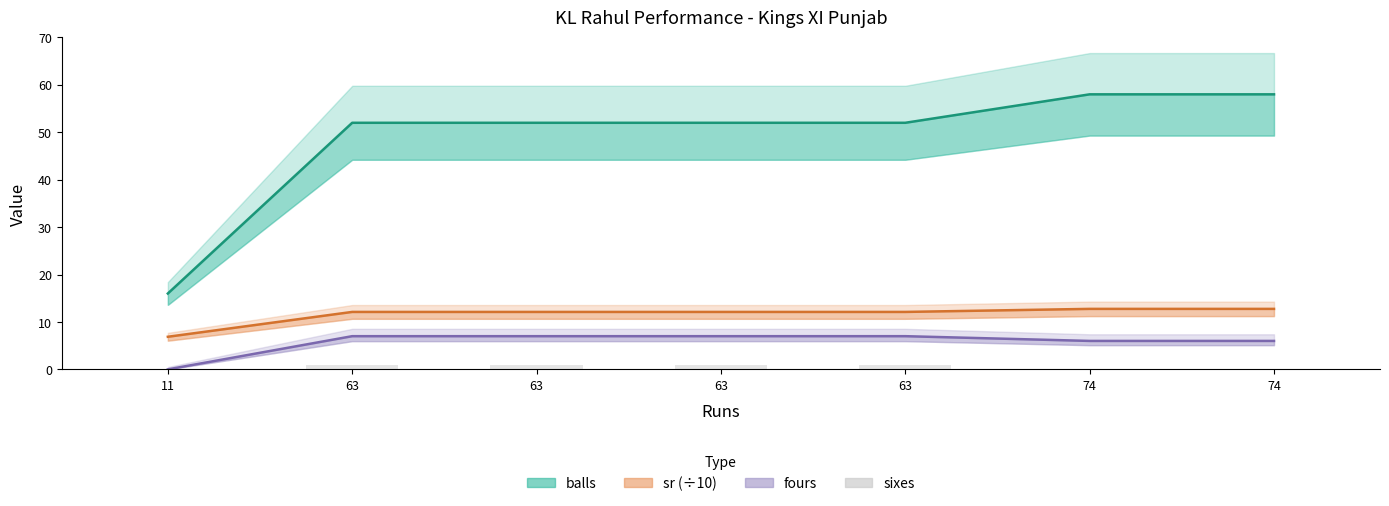

Reading left to right, extract all data points from this chart.

balls: 16.0	52.0	52.0	52.0	52.0	58.0	58.0
sr (÷10): 6.9	12.1	12.1	12.1	12.1	12.8	12.8
fours: 0.0	7.0	7.0	7.0	7.0	6.0	6.0
sixes: 0.0	1.0	1.0	1.0	1.0	0.0	0.0